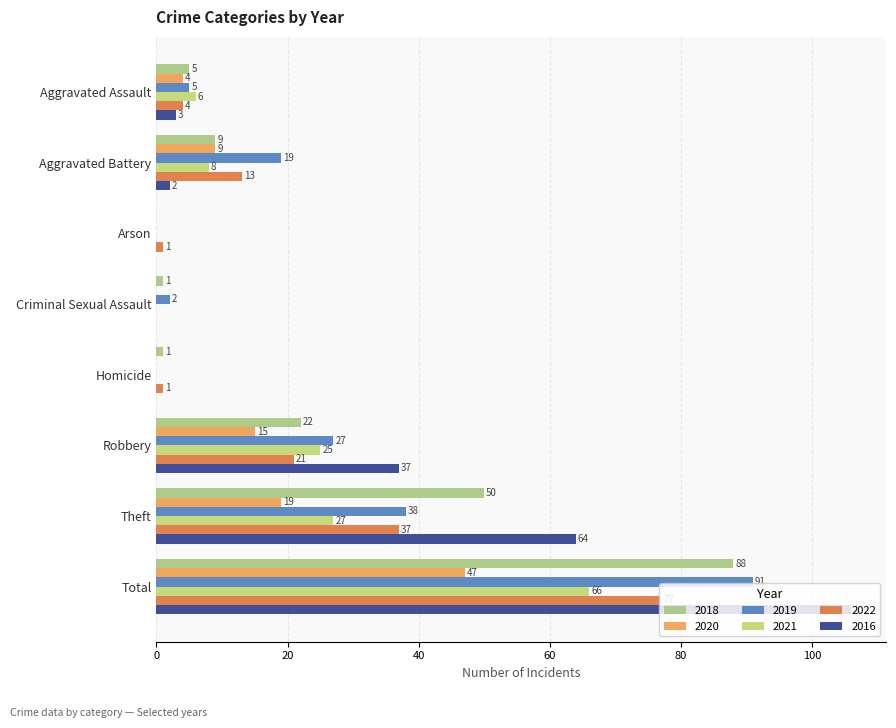

How many categories are shown in the chart?

8